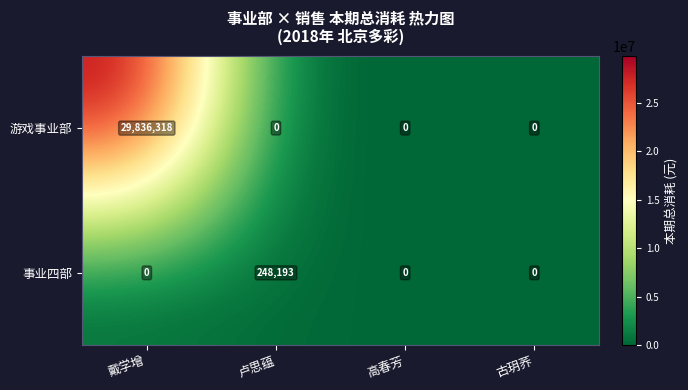

How many values in 事业四部 are above zero?

1